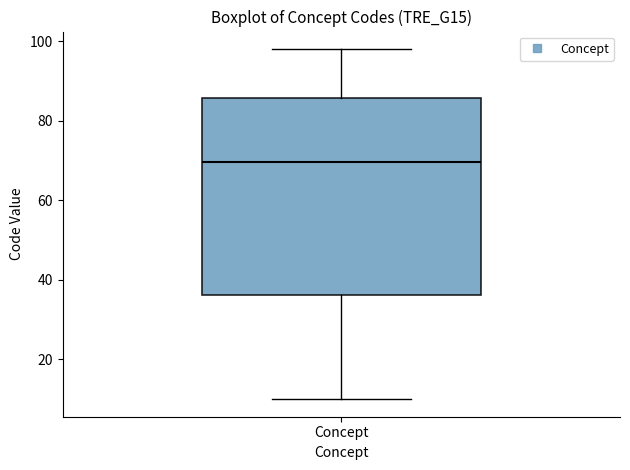

Read this box plot against the y-axis: the position of the median line, the range covered by the box, and the ends of both whiskers. The values are not printed on the chart, so give them approximately, as read against the axis.

median 70, box 36 to 86, whiskers 10 to 98